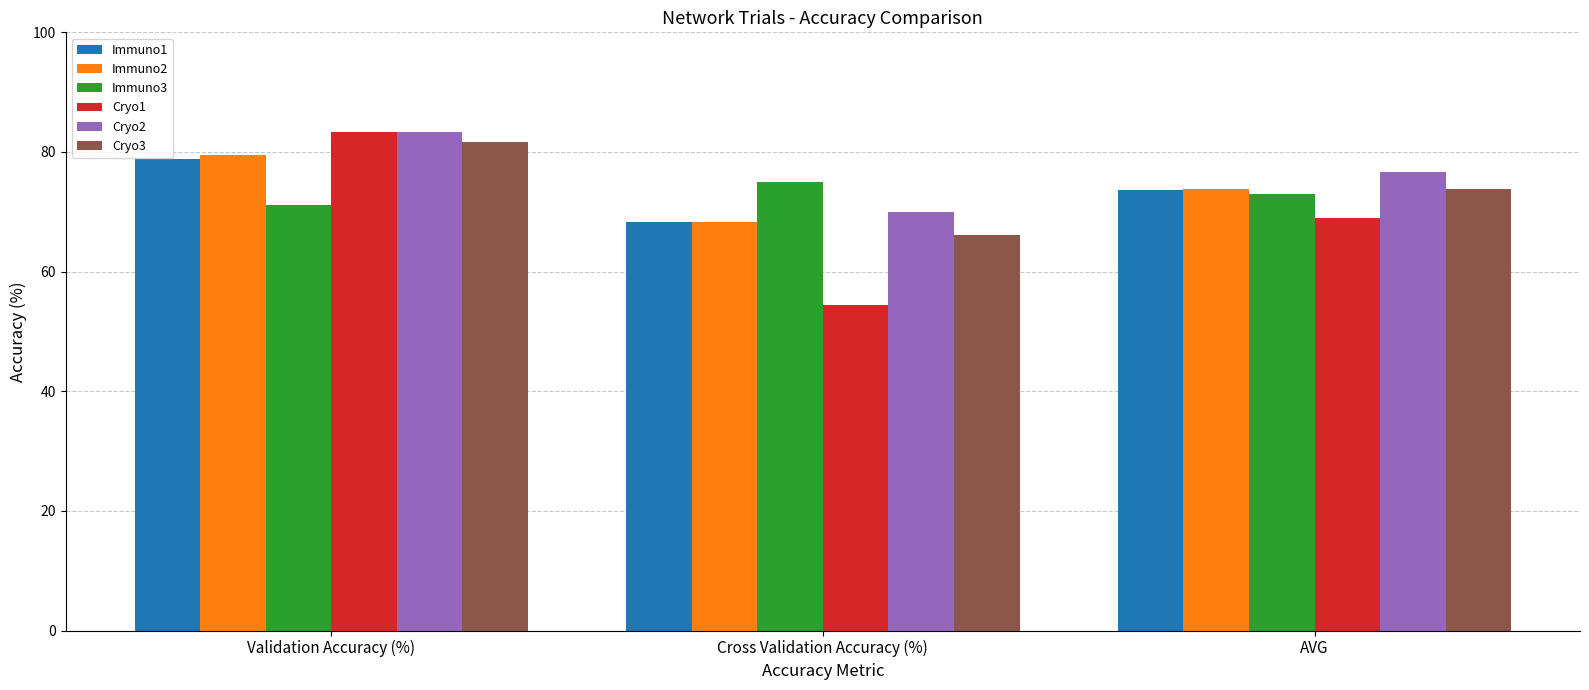

How many data points in Immuno1 are above 73?

2